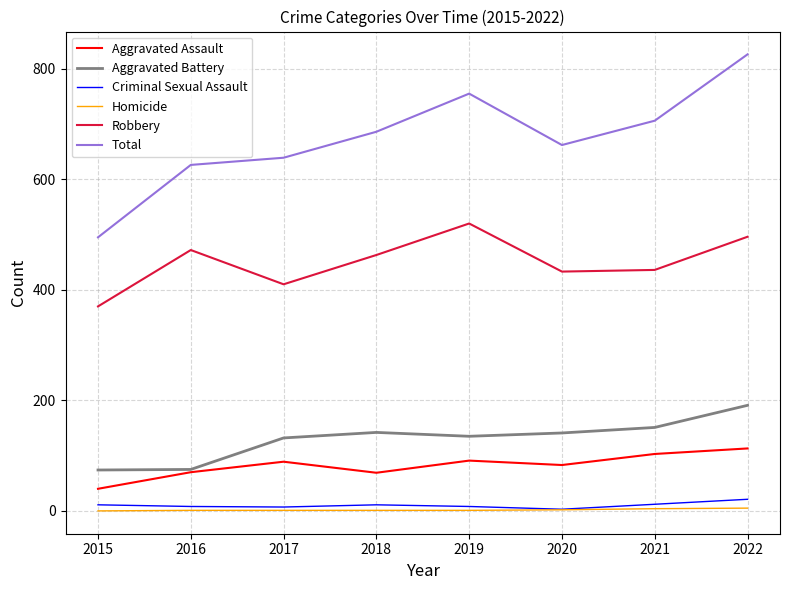

What is the maximum value shown in the chart?

826